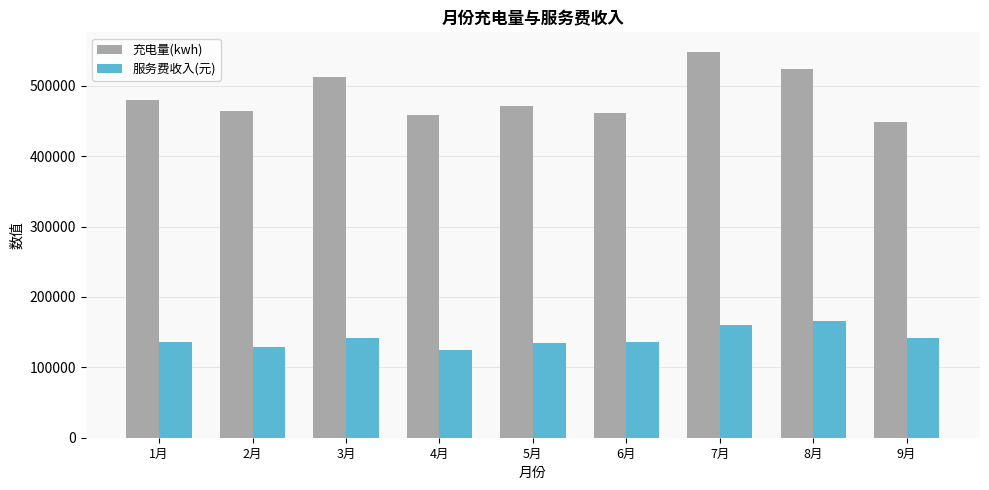

Which series has the largest total across all categories?

充电量(kwh)